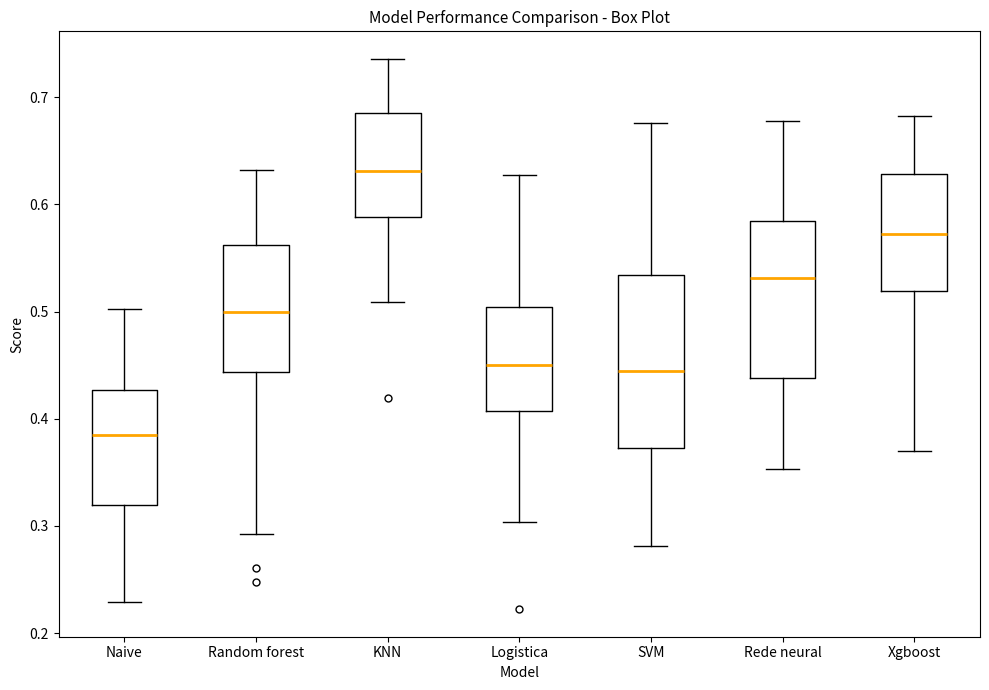

Which box's median line is the highest?

KNN